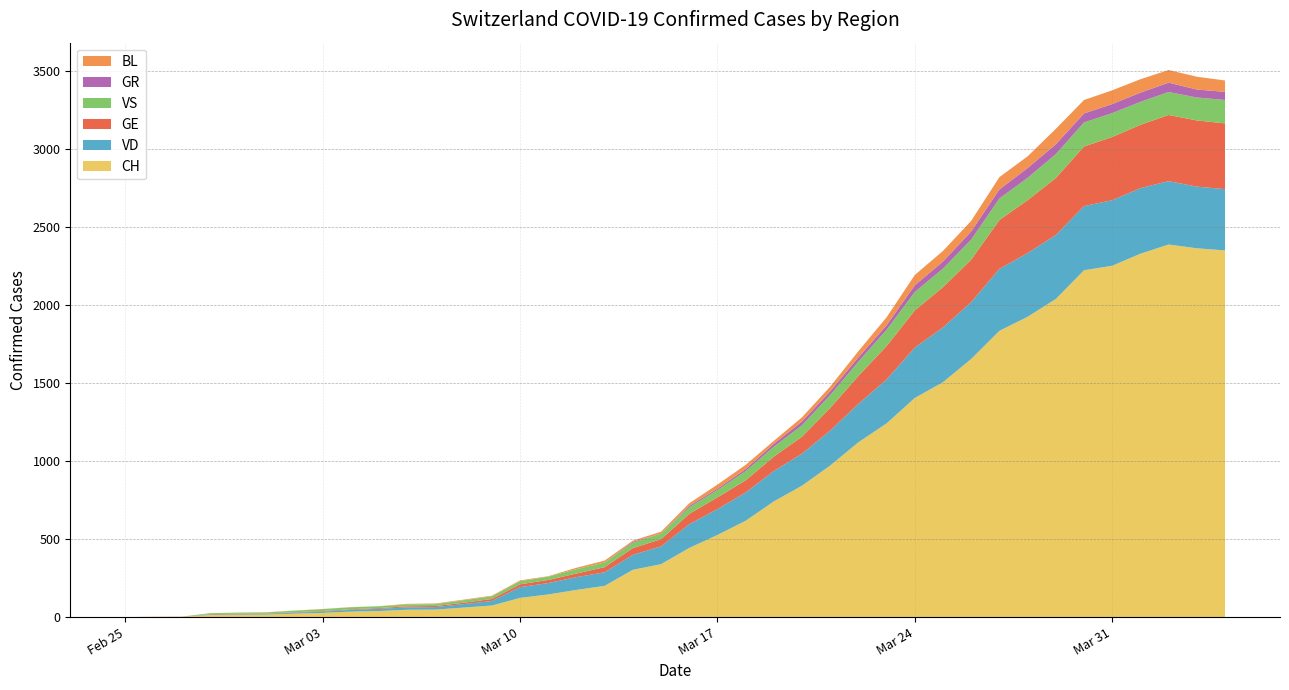

Reading right to left, list all the values displayed in this chart.

CH: 2020-04-04=2349	2020-04-03=2363	2020-04-02=2387	2020-04-01=2328	2020-03-31=2251	2020-03-30=2222	2020-03-29=2038	2020-03-28=1924	2020-03-27=1834	2020-03-26=1654	2020-03-25=1505	2020-03-24=1404	2020-03-23=1241	2020-03-22=1120	2020-03-21=971	2020-03-20=842	2020-03-19=741	2020-03-18=617	2020-03-17=526	2020-03-16=443	2020-03-15=339	2020-03-14=303	2020-03-13=200	2020-03-12=174	2020-03-11=145	2020-03-10=123	2020-03-09=74	2020-03-08=61	2020-03-07=48	2020-03-06=47	2020-03-05=39	2020-03-04=35	2020-03-03=27	2020-03-02=22	2020-03-01=16	2020-02-29=15	2020-02-28=13	2020-02-27=2	2020-02-26=1	2020-02-25=0
VD: 2020-04-04=393	2020-04-03=395	2020-04-02=406	2020-04-01=420	2020-03-31=420	2020-03-30=411	2020-03-29=410	2020-03-28=408	2020-03-27=397	2020-03-26=364	2020-03-25=351	2020-03-24=323	2020-03-23=282	2020-03-22=246	2020-03-21=224	2020-03-20=205	2020-03-19=195	2020-03-18=181	2020-03-17=166	2020-03-16=152	2020-03-15=114	2020-03-14=96	2020-03-13=87	2020-03-12=82	2020-03-11=73	2020-03-10=69	2020-03-09=29	2020-03-08=22	2020-03-07=16	2020-03-06=15	2020-03-05=14	2020-03-04=11	2020-03-03=8	2020-03-02=6	2020-03-01=4	2020-02-29=4	2020-02-28=4	2020-02-27=0	2020-02-26=0	2020-02-25=0
GE: 2020-04-04=421	2020-04-03=424	2020-04-02=424	2020-04-01=406	2020-03-31=405	2020-03-30=382	2020-03-29=365	2020-03-28=339	2020-03-27=313	2020-03-26=272	2020-03-25=258	2020-03-24=238	2020-03-23=214	2020-03-22=179	2020-03-21=145	2020-03-20=109	2020-03-19=92	2020-03-18=78	2020-03-17=75	2020-03-16=66	2020-03-15=46	2020-03-14=43	2020-03-13=33	2020-03-12=23	2020-03-11=20	2020-03-10=18	2020-03-09=13	2020-03-08=9	2020-03-07=7	2020-03-06=7	2020-03-05=5	2020-03-04=4	2020-03-03=4	2020-03-02=3	2020-03-01=3	2020-02-29=3	2020-02-28=2	2020-02-27=1	2020-02-26=1	2020-02-25=0
VS: 2020-04-04=150	2020-04-03=147	2020-04-02=147	2020-04-01=147	2020-03-31=153	2020-03-30=154	2020-03-29=153	2020-03-28=143	2020-03-27=138	2020-03-26=129	2020-03-25=119	2020-03-24=118	2020-03-23=104	2020-03-22=92	2020-03-21=83	2020-03-20=73	2020-03-19=64	2020-03-18=59	2020-03-17=47	2020-03-16=42	2020-03-15=36	2020-03-14=34	2020-03-13=30	2020-03-12=28	2020-03-11=21	2020-03-10=20	2020-03-09=17	2020-03-08=16	2020-03-07=12	2020-03-06=12	2020-03-05=11	2020-03-04=13	2020-03-03=12	2020-03-02=10	2020-03-01=7	2020-02-29=6	2020-02-28=6	2020-02-27=0	2020-02-26=0	2020-02-25=0
GR: 2020-04-04=52	2020-04-03=51	2020-04-02=60	2020-04-01=59	2020-03-31=58	2020-03-30=58	2020-03-29=63	2020-03-28=63	2020-03-27=58	2020-03-26=52	2020-03-25=45	2020-03-24=43	2020-03-23=29	2020-03-22=27	2020-03-21=24	2020-03-20=24	2020-03-19=18	2020-03-18=13	2020-03-17=9	2020-03-16=9	2020-03-15=0	2020-03-14=6	2020-03-13=0	2020-03-12=0	2020-03-11=0	2020-03-10=0	2020-03-09=0	2020-03-08=0	2020-03-07=0	2020-03-06=0	2020-03-05=0	2020-03-04=0	2020-03-03=0	2020-03-02=0	2020-03-01=0	2020-02-29=0	2020-02-28=0	2020-02-27=0	2020-02-26=0	2020-02-25=0
BL: 2020-04-04=73	2020-04-03=82	2020-04-02=81	2020-04-01=86	2020-03-31=88	2020-03-30=86	2020-03-29=99	2020-03-28=75	2020-03-27=79	2020-03-26=68	2020-03-25=68	2020-03-24=66	2020-03-23=51	2020-03-22=40	2020-03-21=30	2020-03-20=27	2020-03-19=19	2020-03-18=27	2020-03-17=26	2020-03-16=17	2020-03-15=12	2020-03-14=8	2020-03-13=12	2020-03-12=9	2020-03-11=3	2020-03-10=5	2020-03-09=4	2020-03-08=4	2020-03-07=4	2020-03-06=4	2020-03-05=1	2020-03-04=1	2020-03-03=1	2020-03-02=1	2020-03-01=1	2020-02-29=1	2020-02-28=0	2020-02-27=0	2020-02-26=0	2020-02-25=0